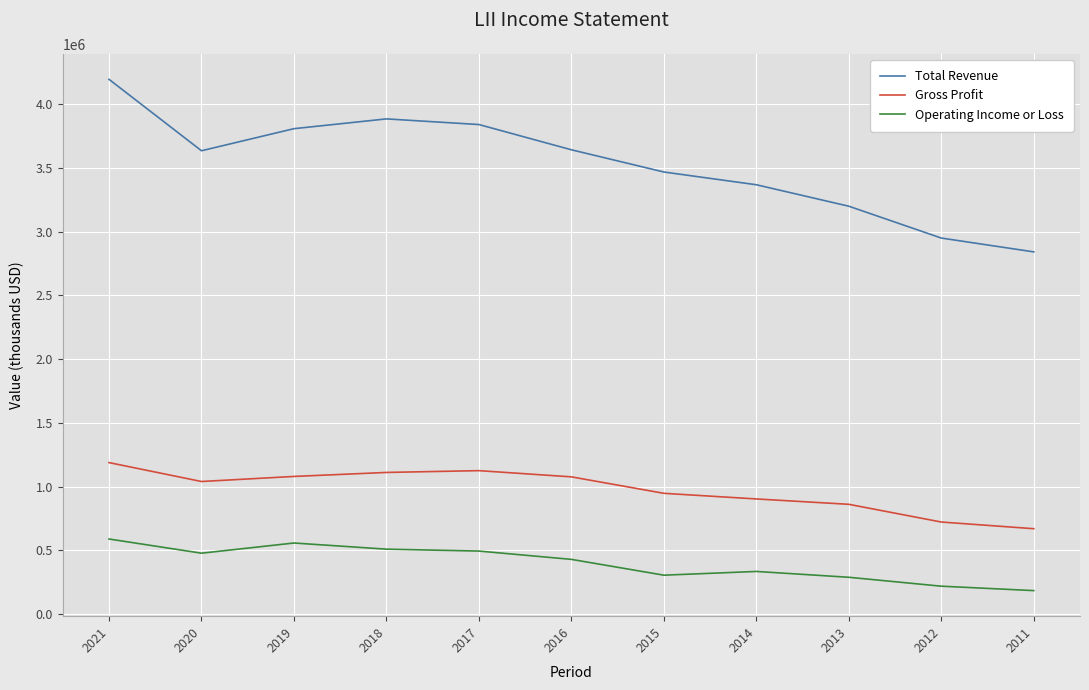

What is the maximum value for Operating Income or Loss?

589100